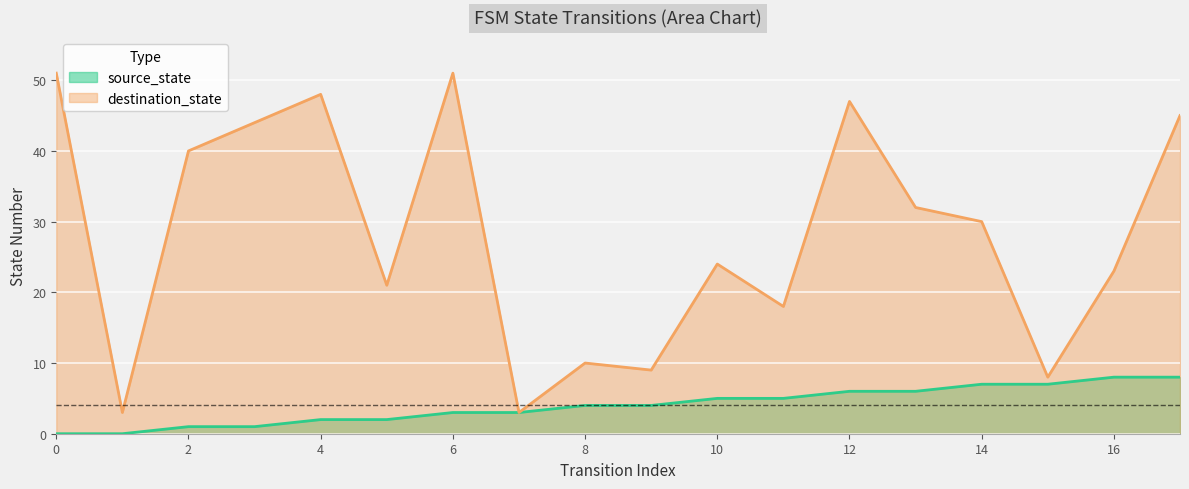

Rank the categories by destination_state value from highest to lowest.

0, 6, 4, 12, 17, 3, 2, 13, 14, 10, 16, 5, 11, 8, 9, 15, 1, 7